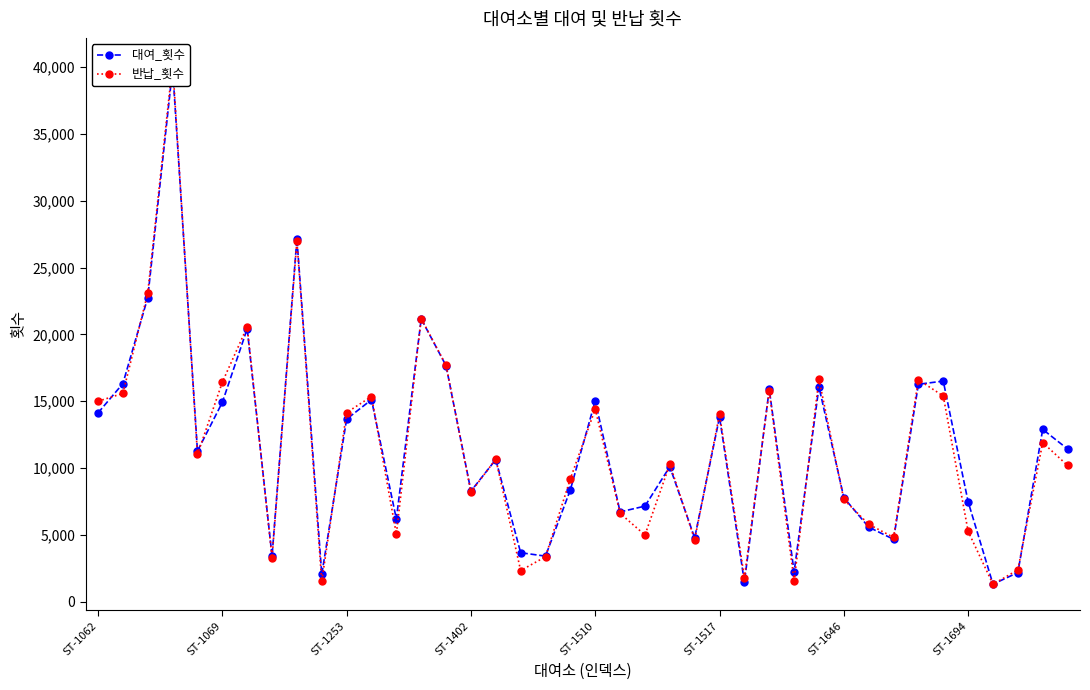

What position from the left is 23?

24